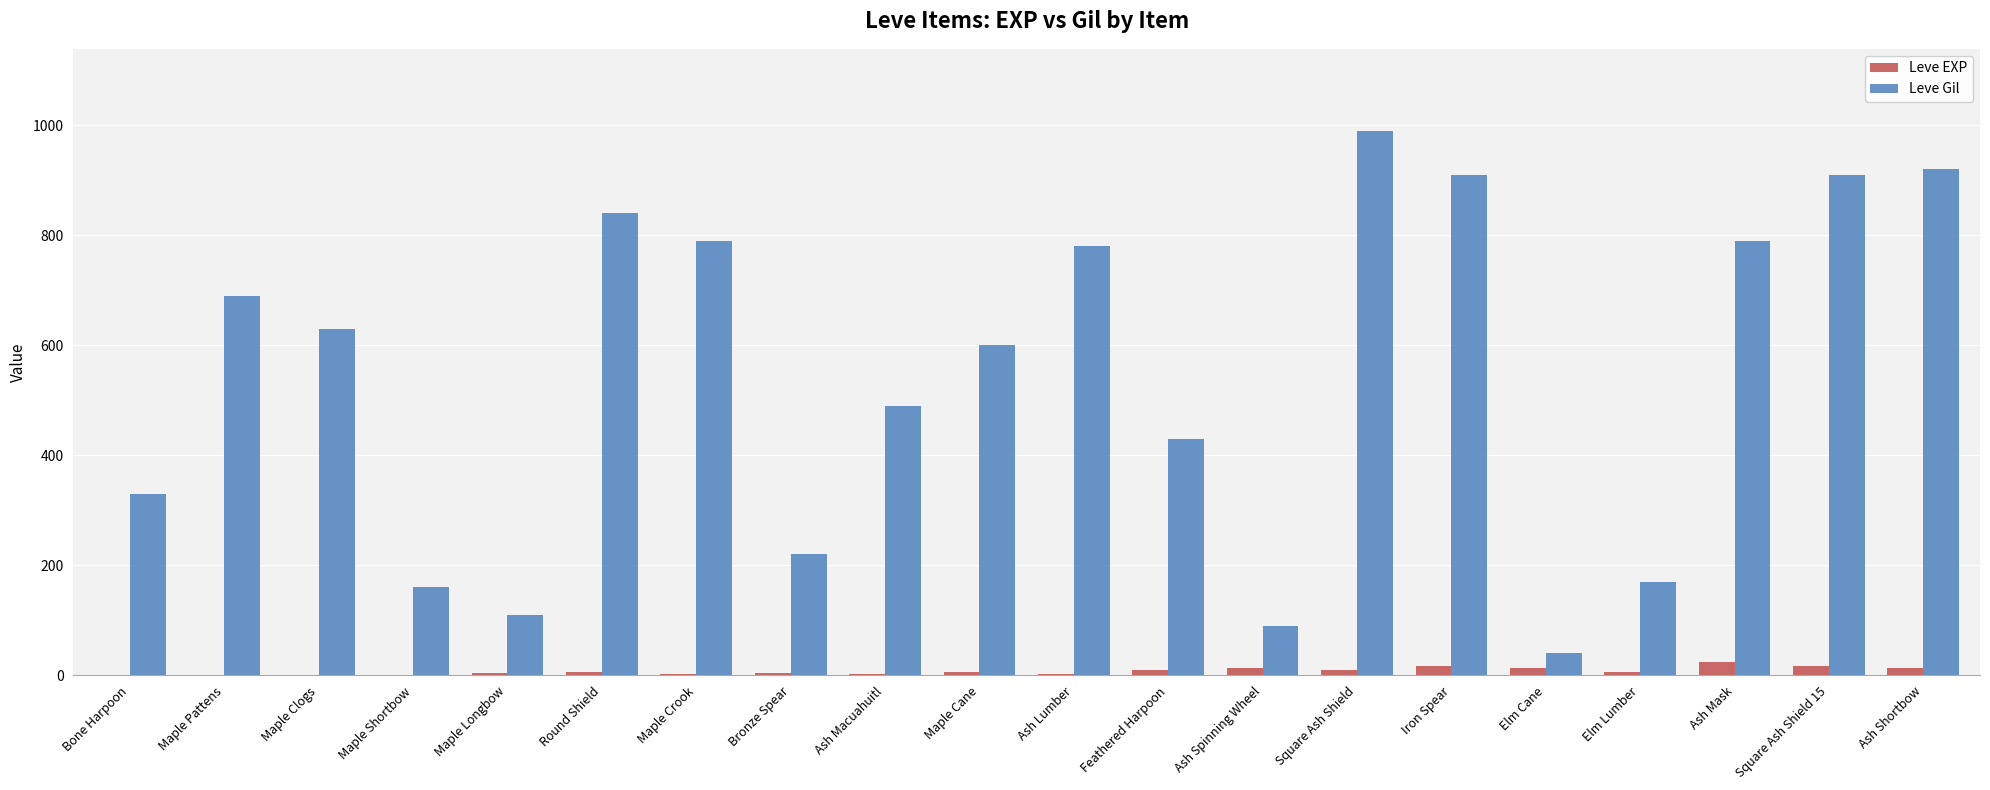

What is the sum of all Leve EXP values?

159